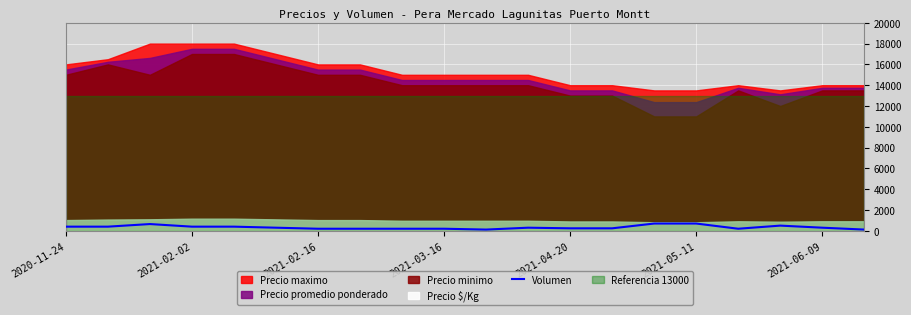

What is the label of the 6th point from the left?

2021-05-11